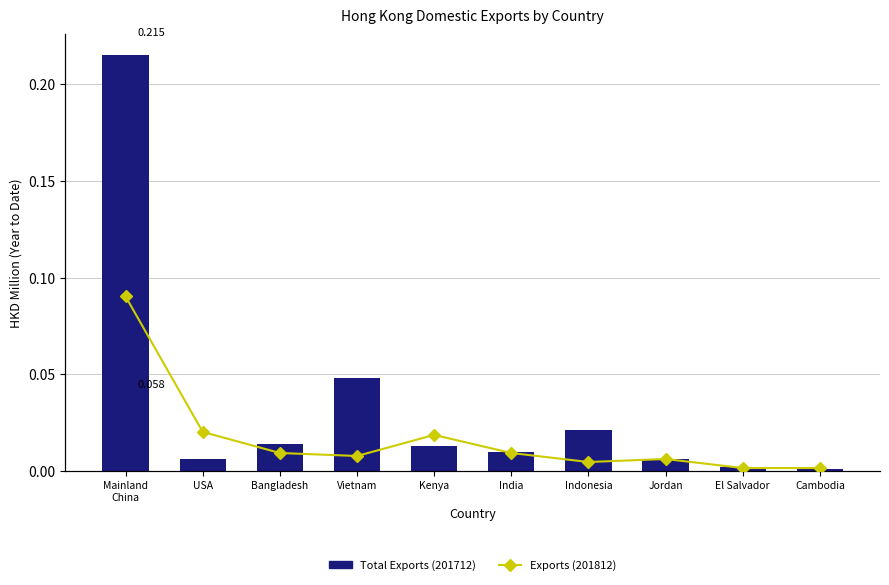

Which series has the largest total across all categories?

Total Exports (201712)